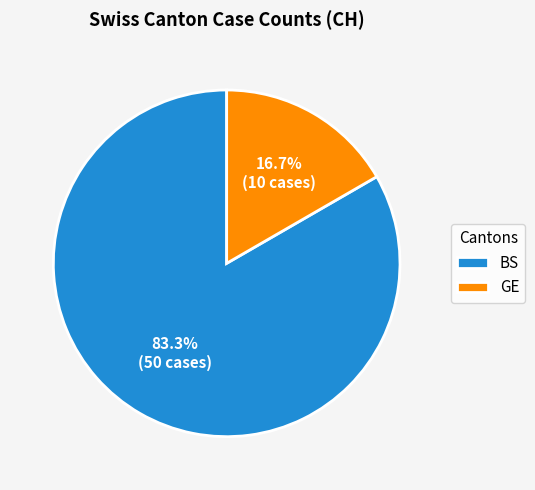

Does BS represent more than half of the total?

Yes